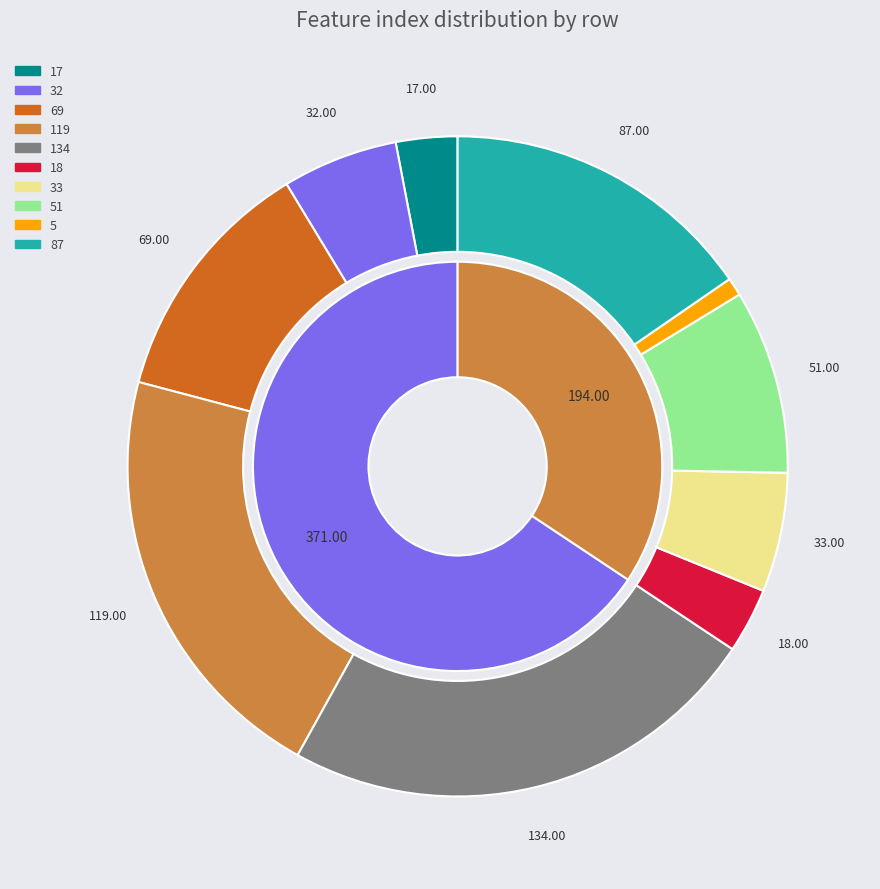

How many segments does this pie chart have?

10